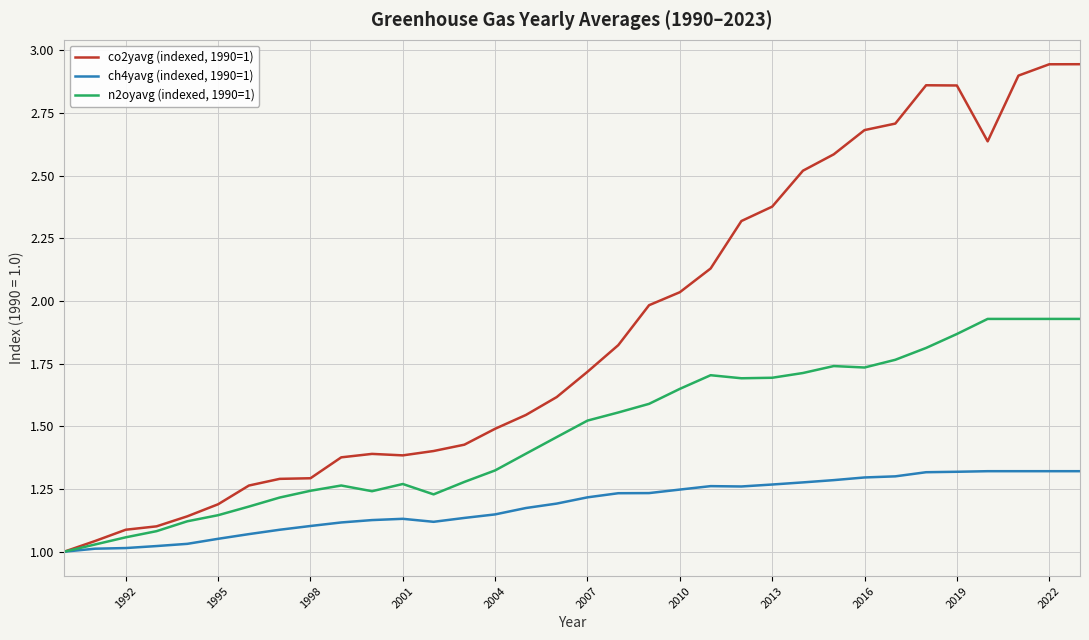

Which series has the widest spread of values?

co2yavg (indexed, 1990=1)